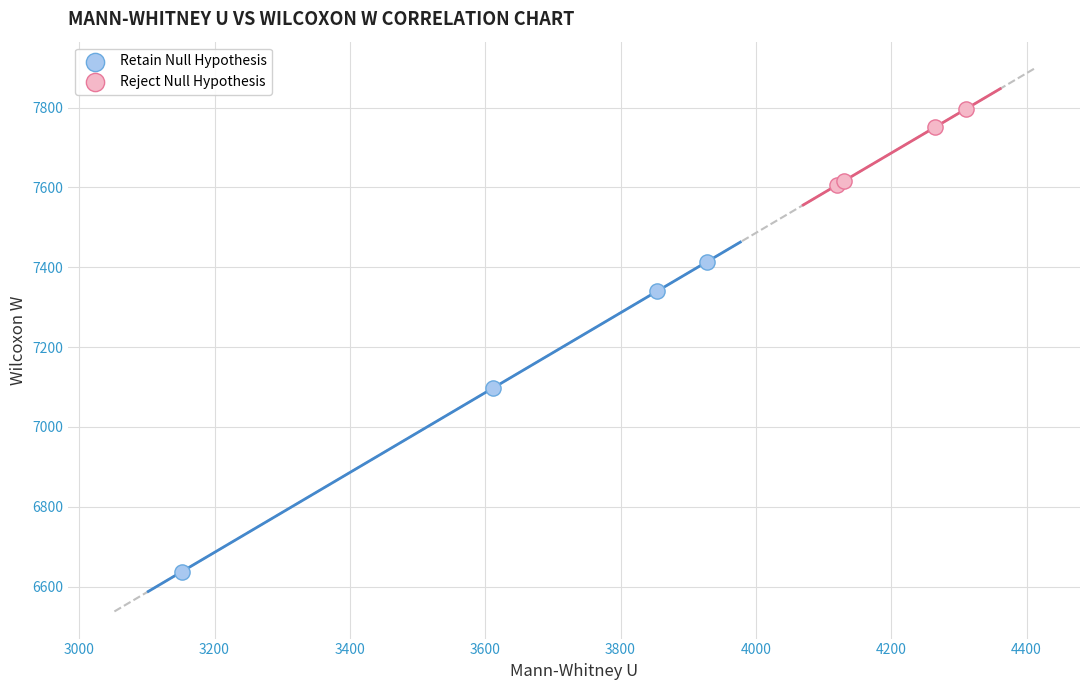

Which series reaches the minimum Y coordinate?

Retain Null Hypothesis